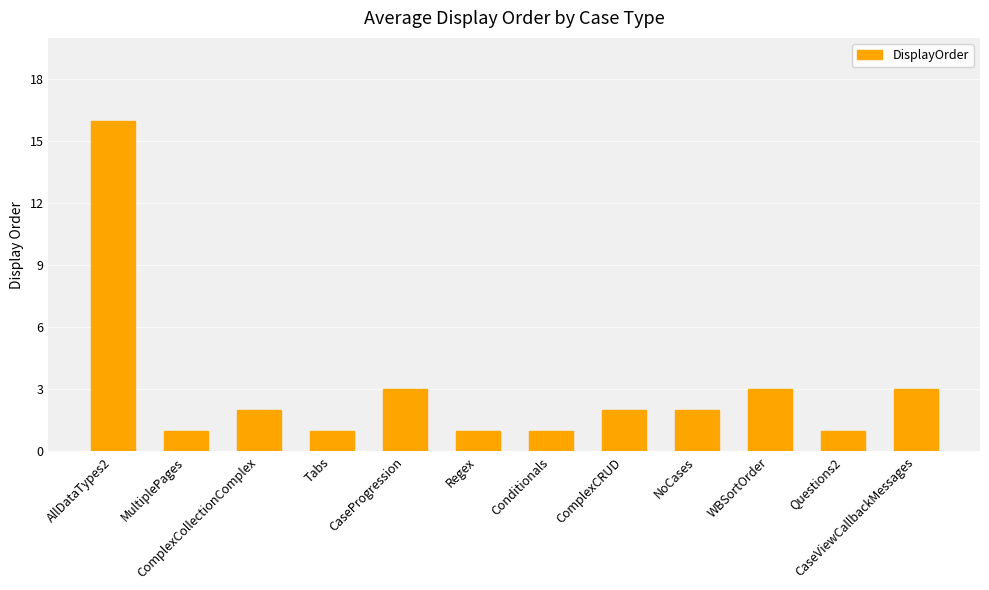

Where does the data first go above 2?

AllDataTypes2